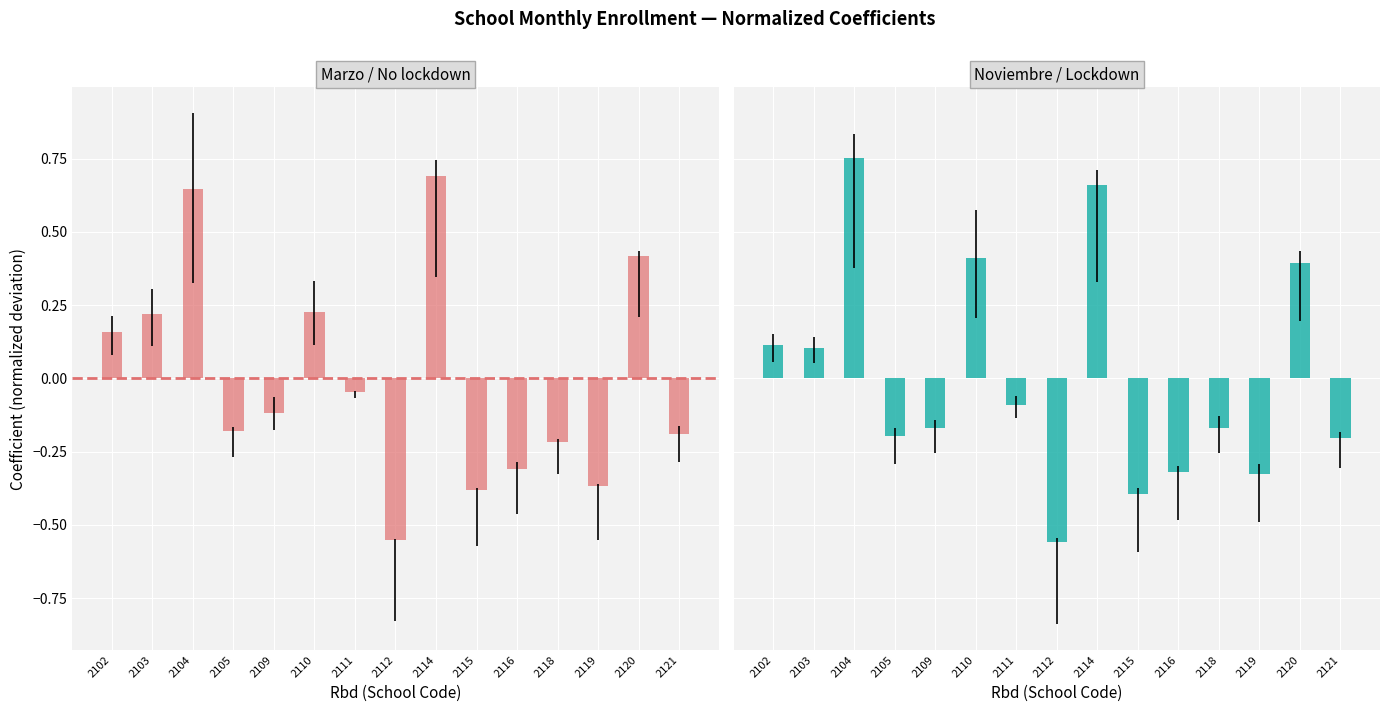

What is the value of the Marzo bar at the 4th from the left?

-0.2